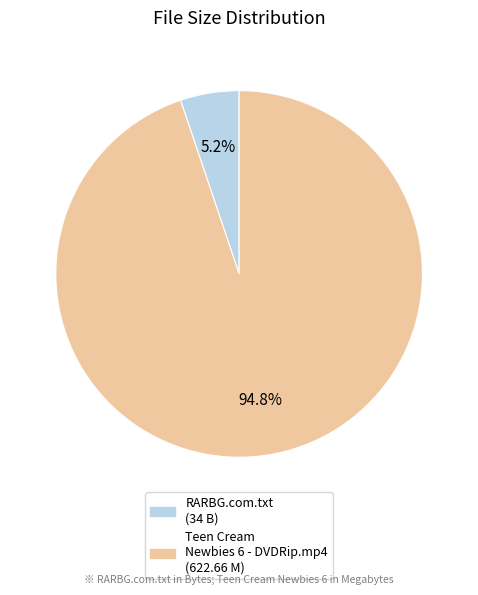

The Teen Cream Newbies 6 - DVDRip.mp4 slice represents 99% of the pie. True or false?

False